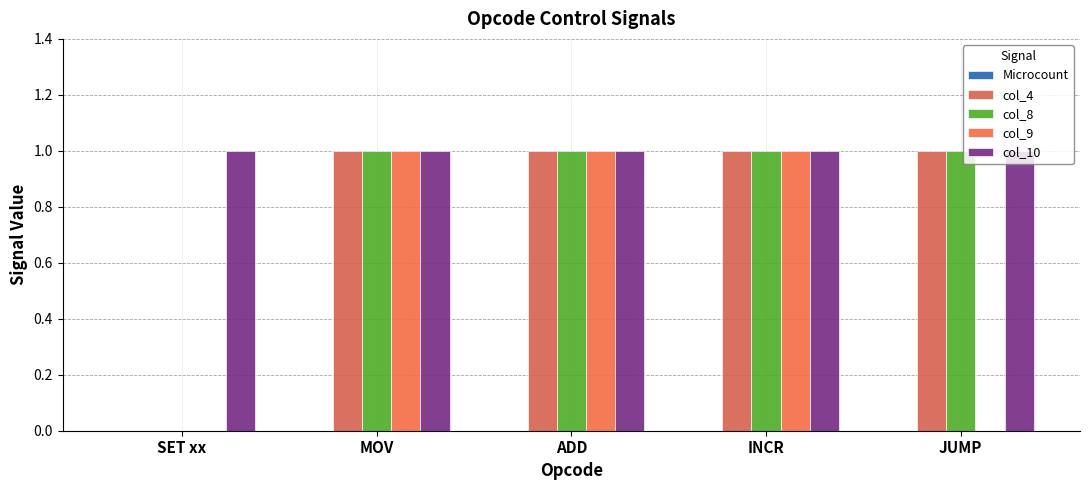

What is the value of the col_10 bar at the 3rd from the left?

1